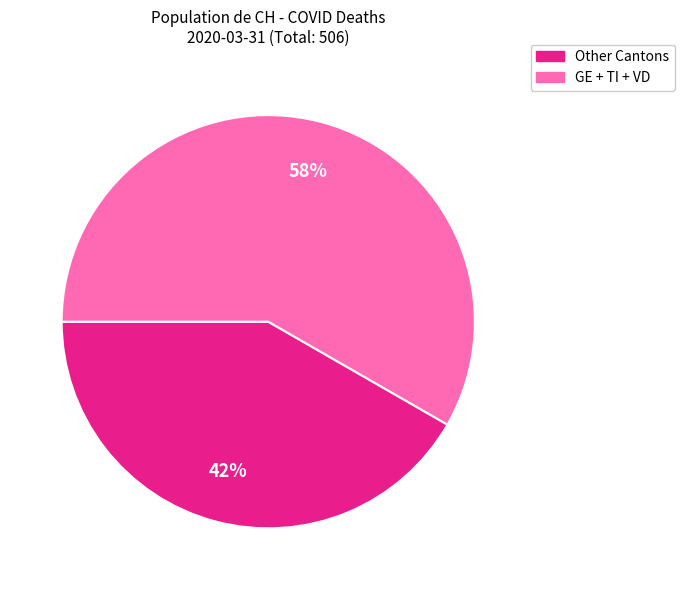

Does any single category account for the majority?

Yes